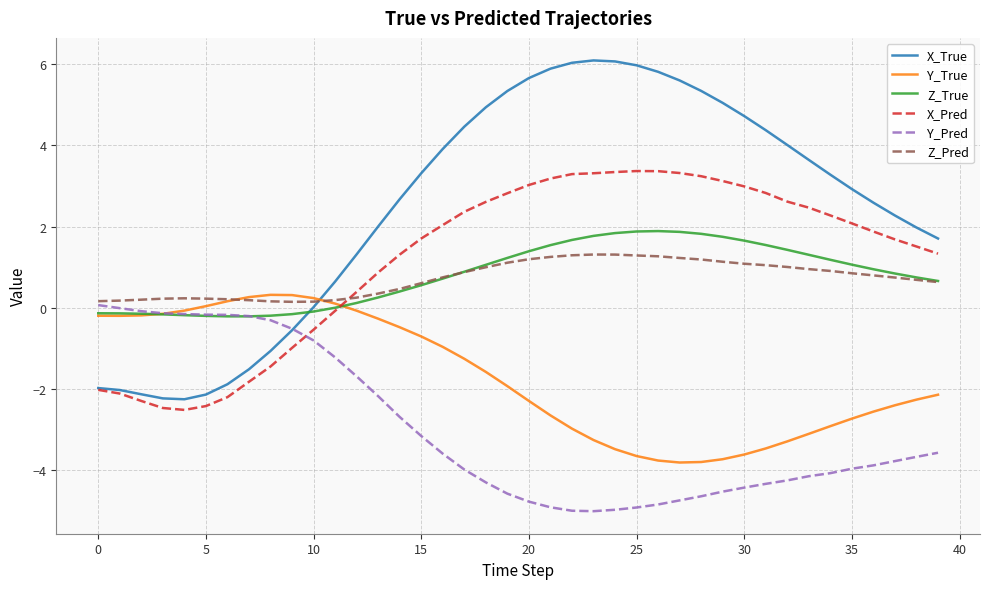

What is the maximum value shown in the chart?

6.1